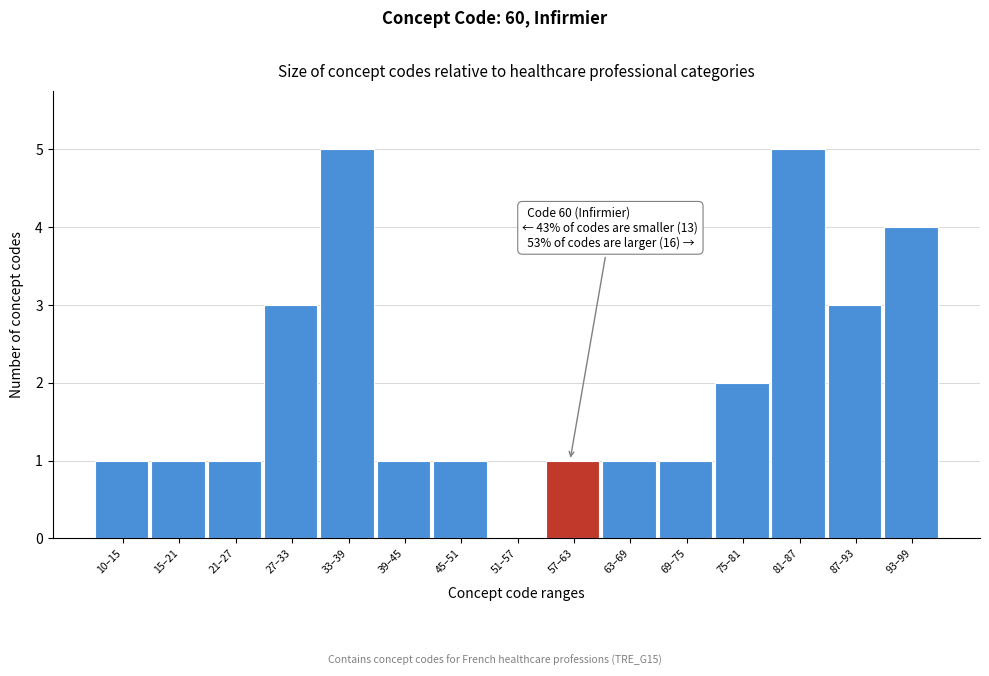

Reading left to right, what are all the values shown in this chart?

10–15=1	15–21=1	21–27=1	27–33=3	33–39=5	39–45=1	45–51=1	51–57=0	57–63=1	63–69=1	69–75=1	75–81=2	81–87=5	87–93=3	93–99=4